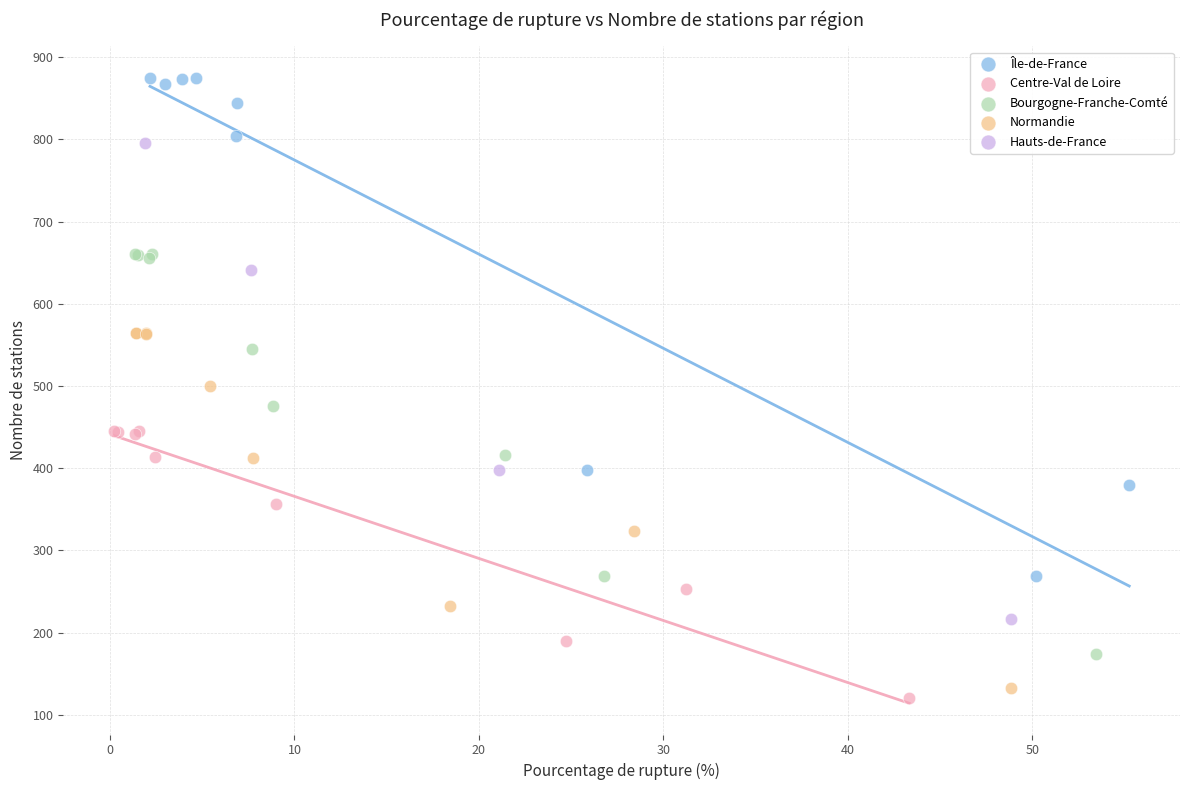

Which series has the largest Y range (max minus min)?

Île-de-France